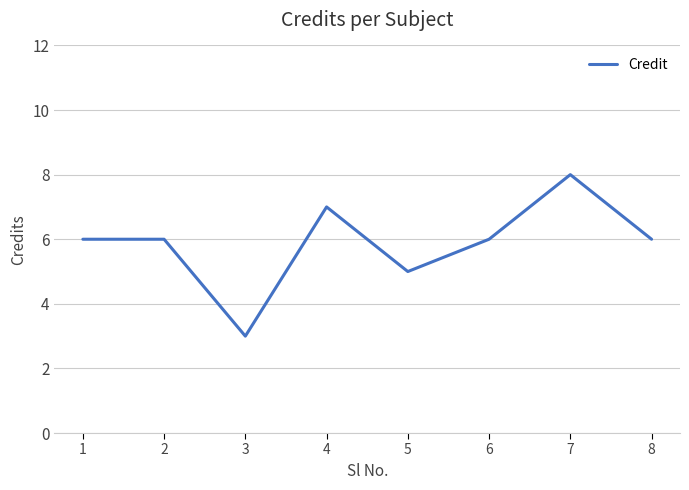

How many lines are shown in the chart?

1